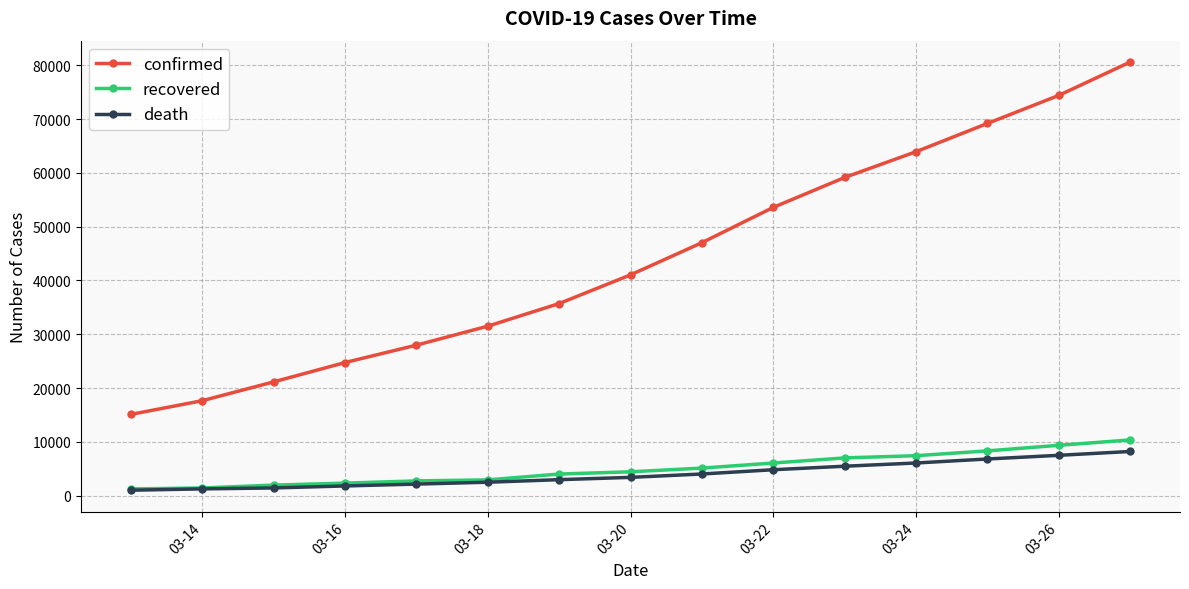

True or false: confirmed and recovered intersect in this chart.

False